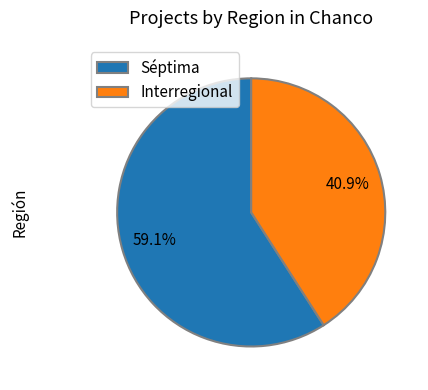

Count the number of slices in the pie.

2